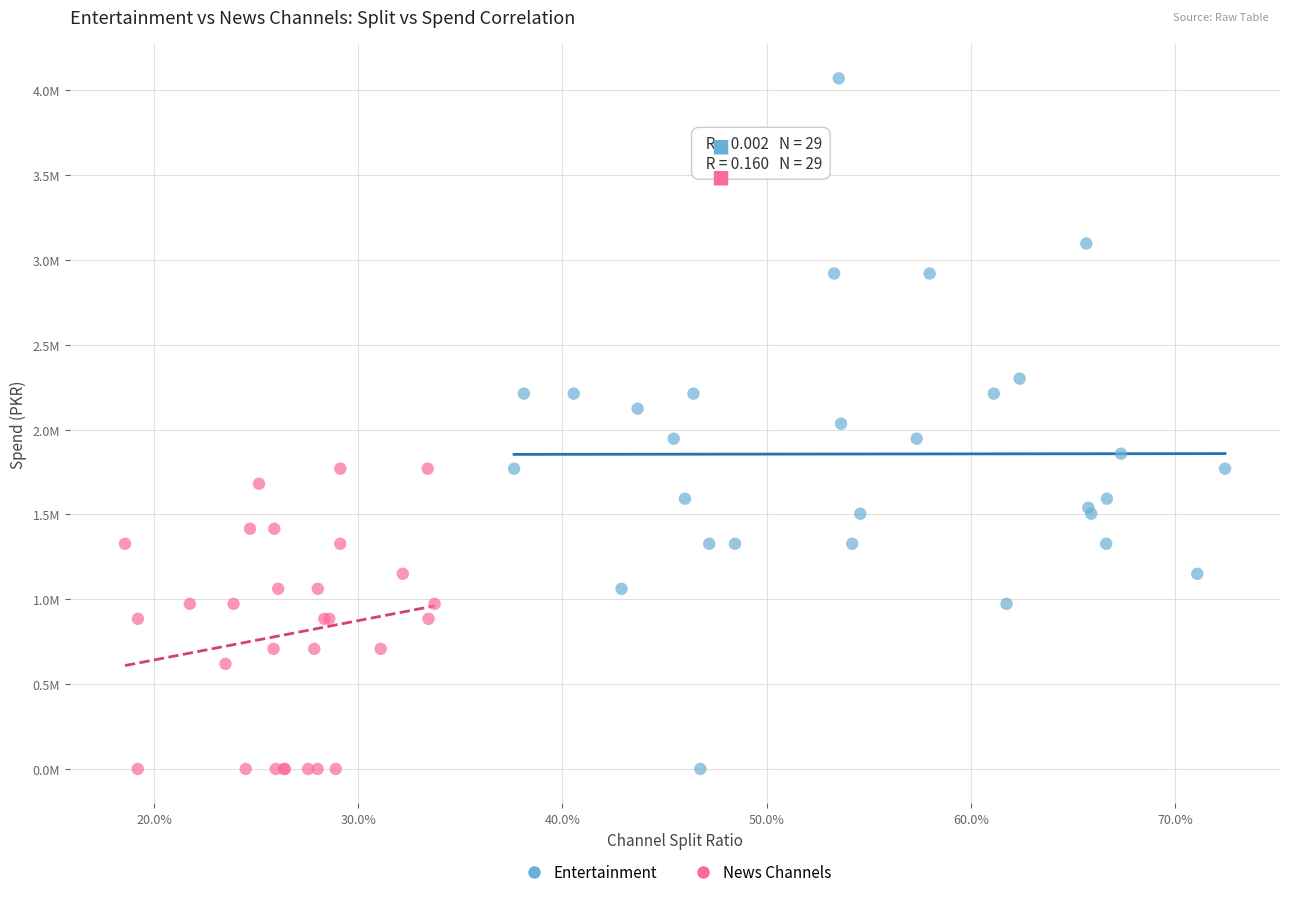

What are all the series names shown in the legend?

Entertainment, News Channels